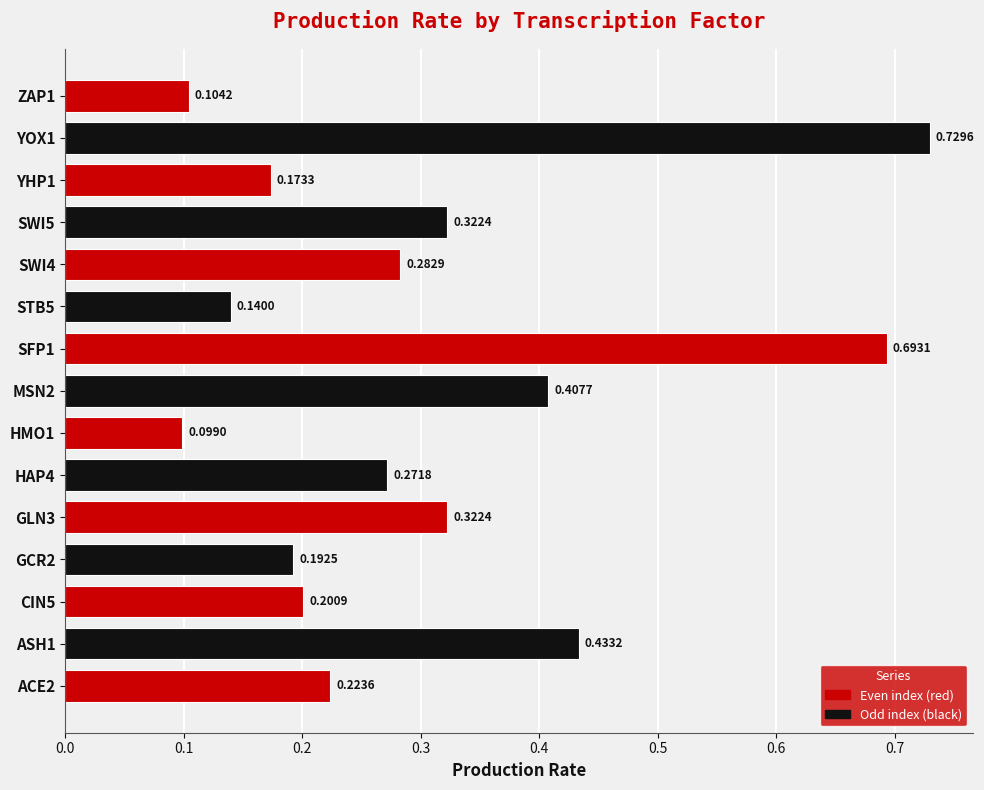

At which label is the value closest to 0?

HMO1